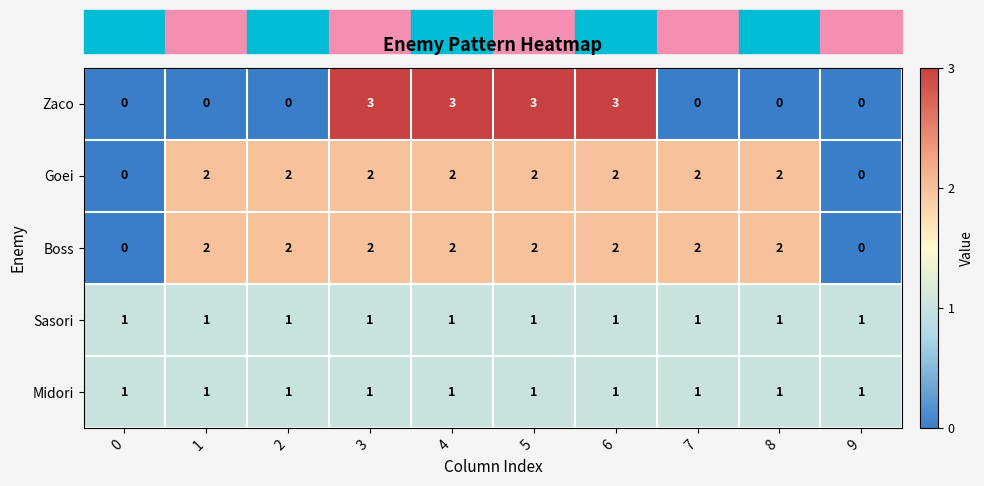

What is the maximum value shown in the chart?

3